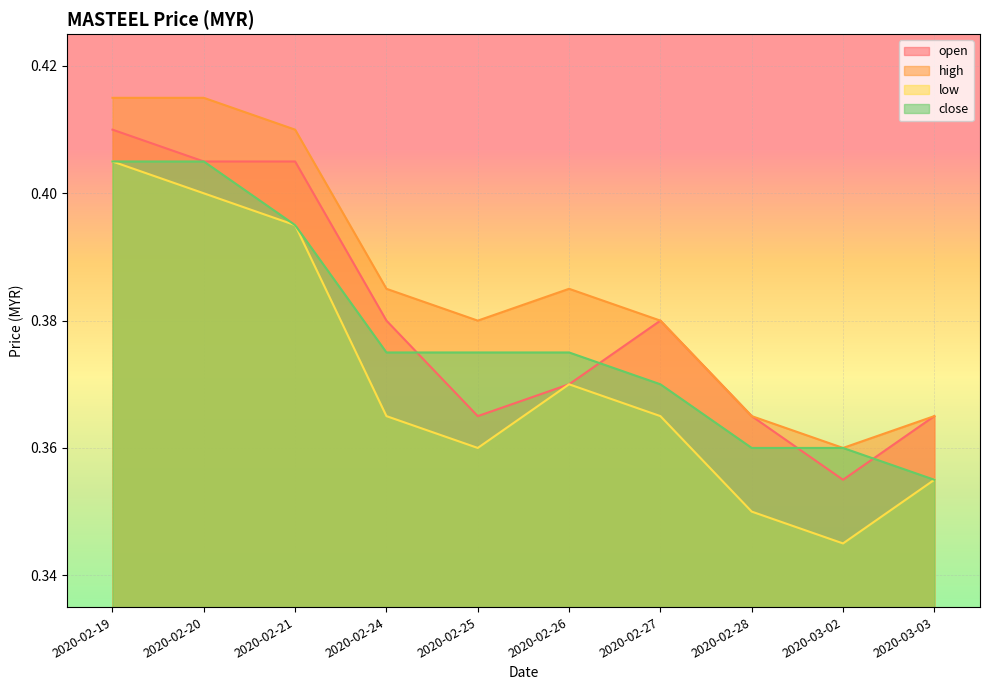

Which series has the largest range (max minus min)?

low